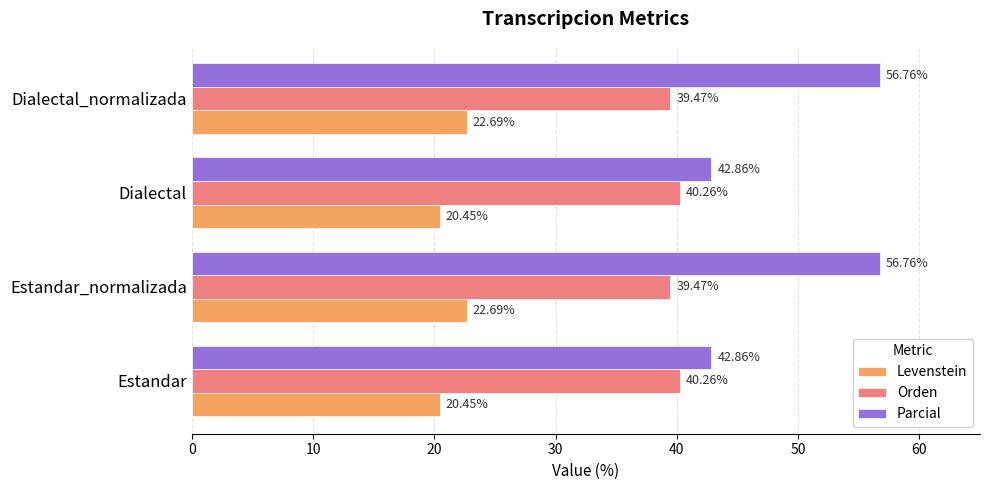

Count the Orden values in the range 39 to 40.

2